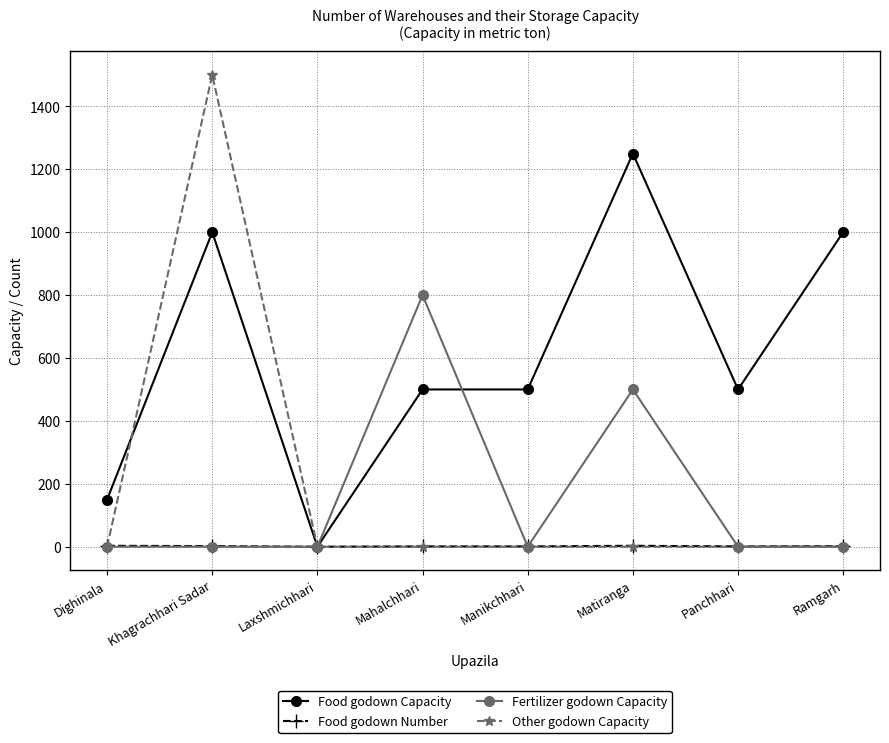

Rank the series by their maximum value, from lowest to highest.

Food godown Number, Fertilizer godown Capacity, Food godown Capacity, Other godown Capacity